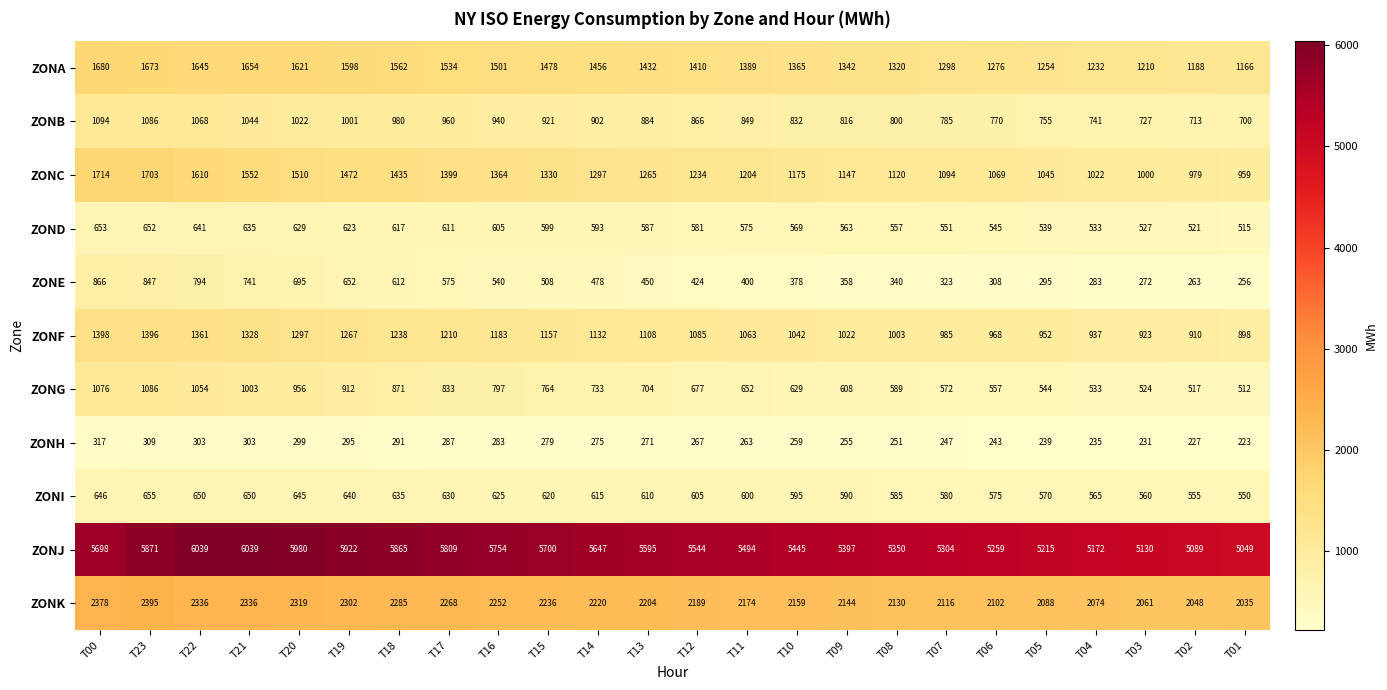

Which series has the largest total across all categories?

ZONJ